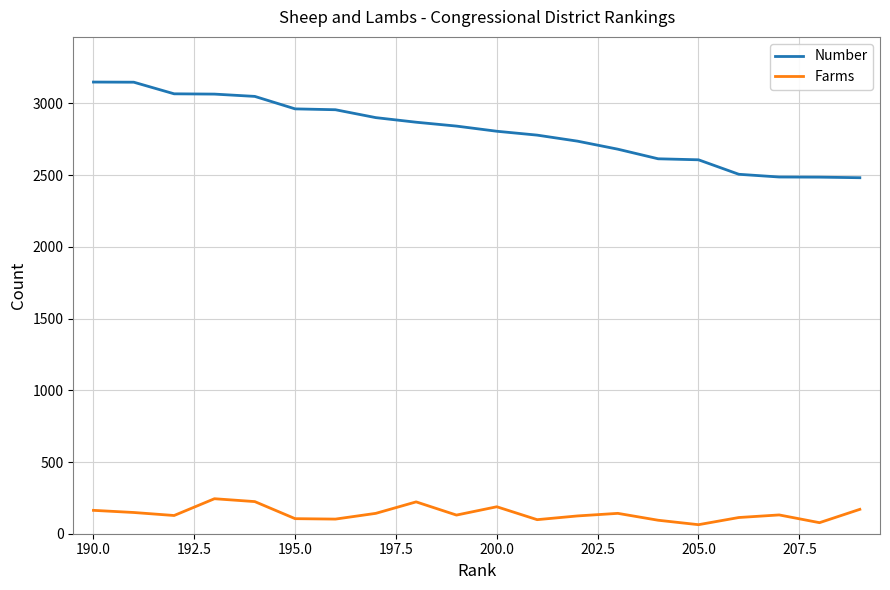

Rank the series by their average value, from lowest to highest.

Farms, Number